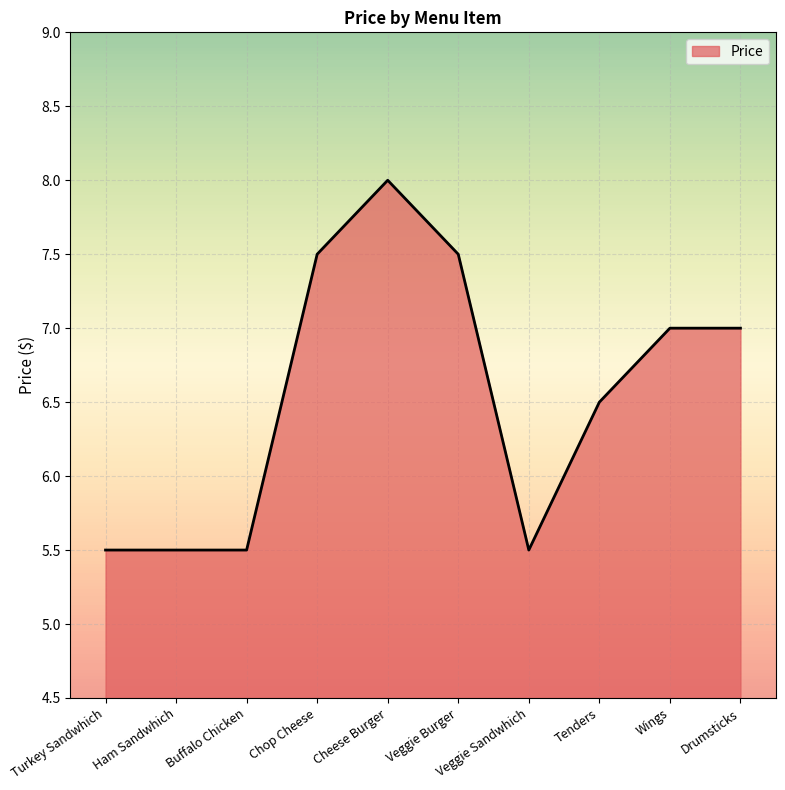

Reading left to right, what are all the values shown in this chart?

5.5	5.5	5.5	7.5	8.0	7.5	5.5	6.5	7.0	7.0